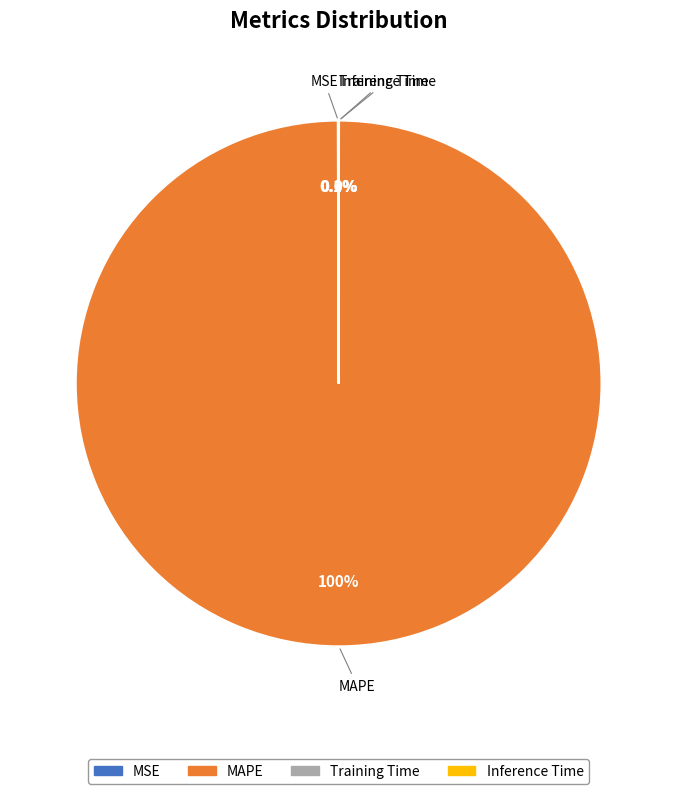

How much of the chart is everything except MAPE?

0.1%